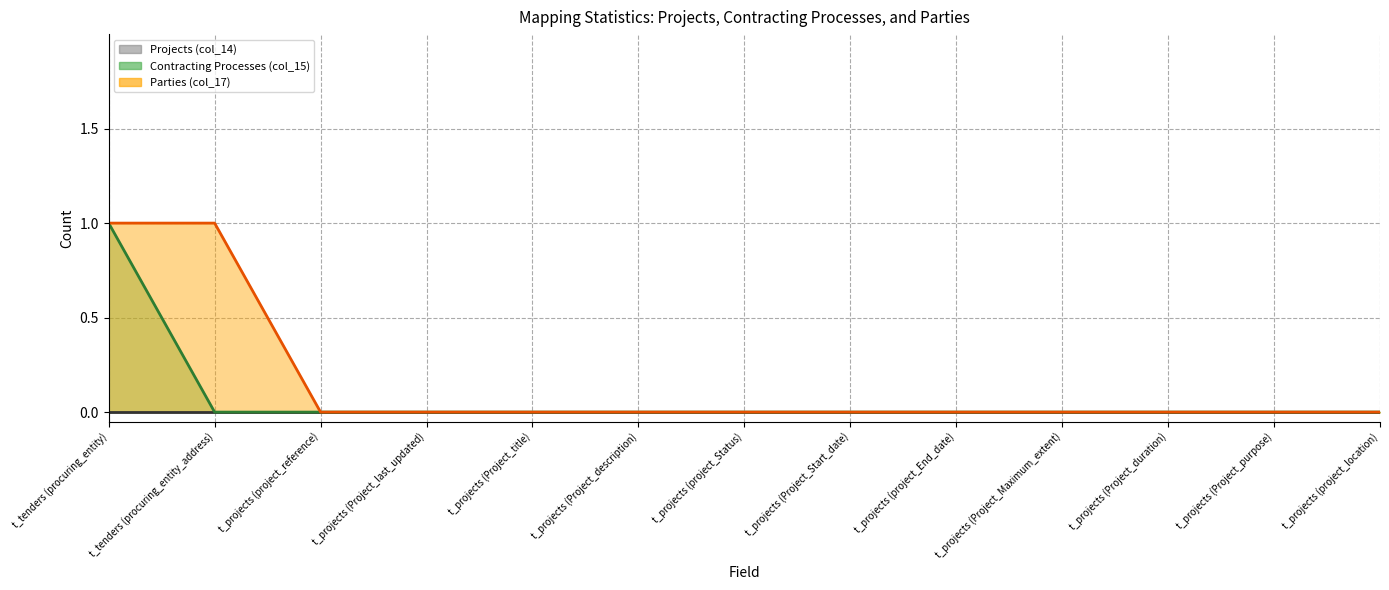

What is the maximum value shown in the chart?

1